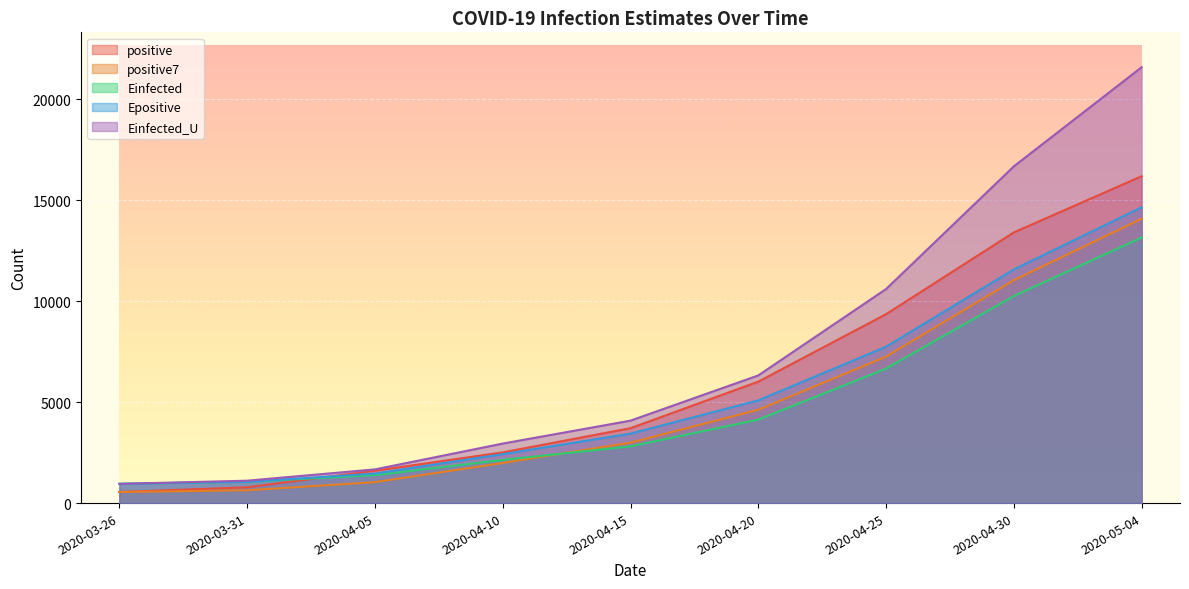

The positive7 series shows 2872.2 at 2020-04-10. True or false?

False